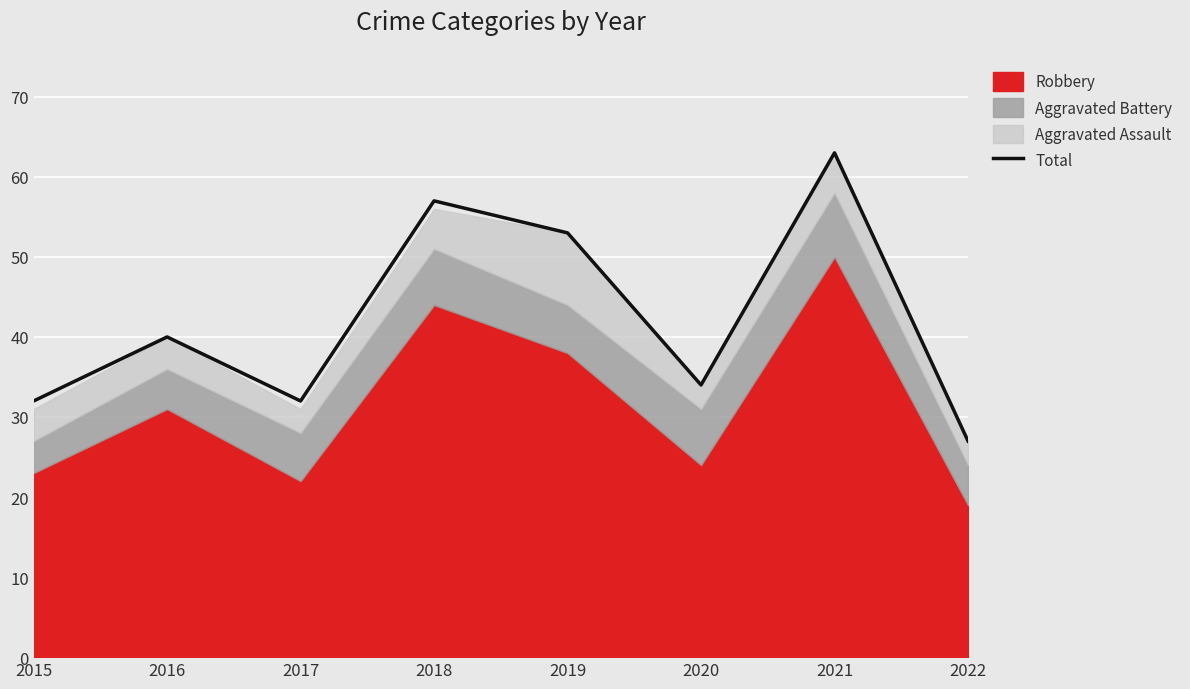

True or false: there are more than 0 points higher than both neighbors.

True